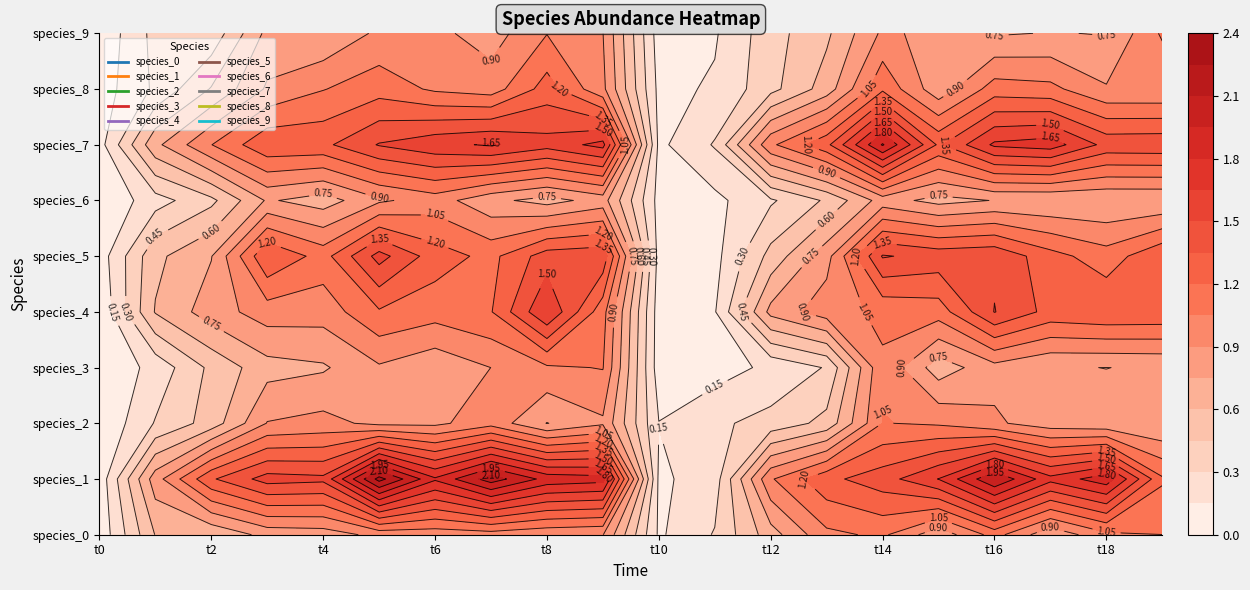

What is the approximate value of species_7 at 15?

1.3